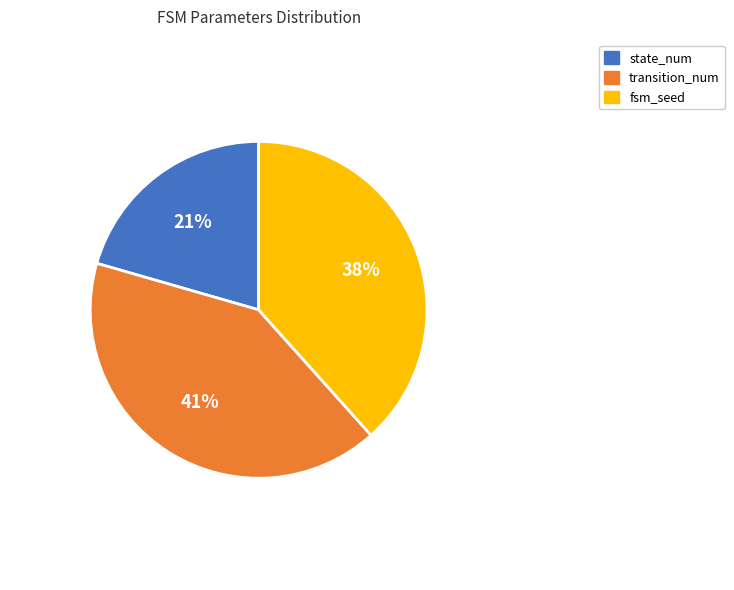

Is it true that state_num is 33% of the pie?

False